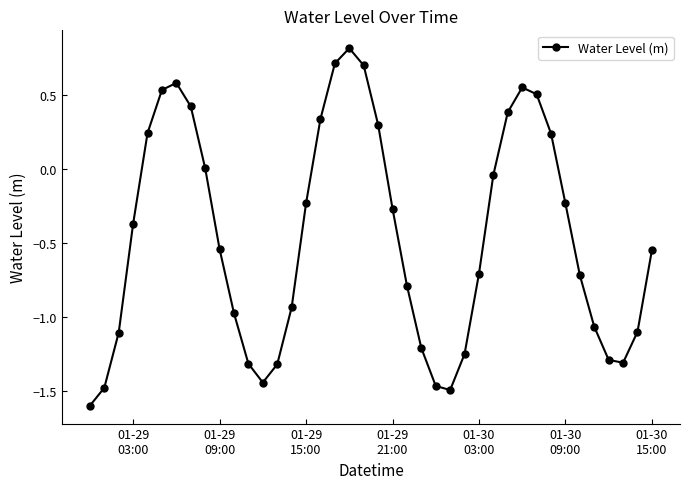

How many interior local valleys (lower than both neighbors) does the data have?

3